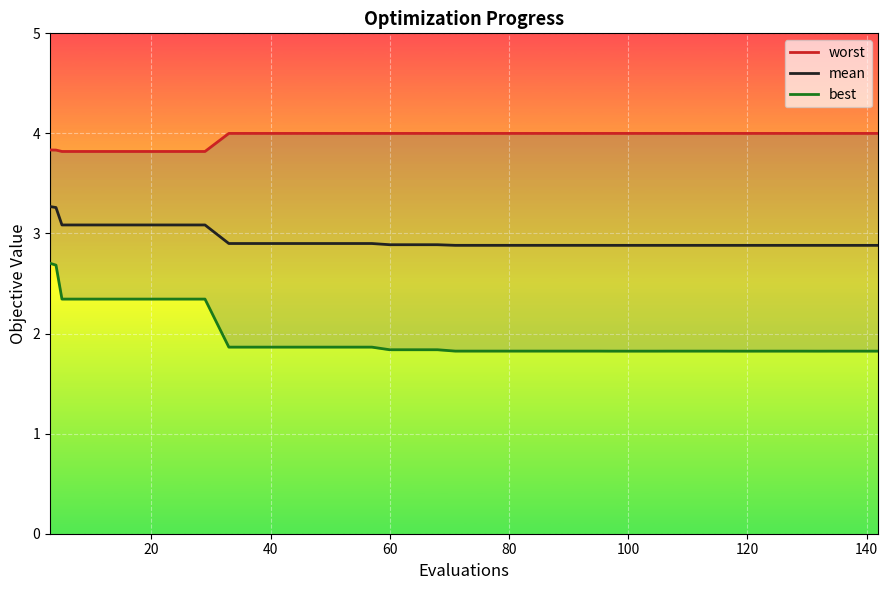

What are all the series names shown in the legend?

worst, mean, best